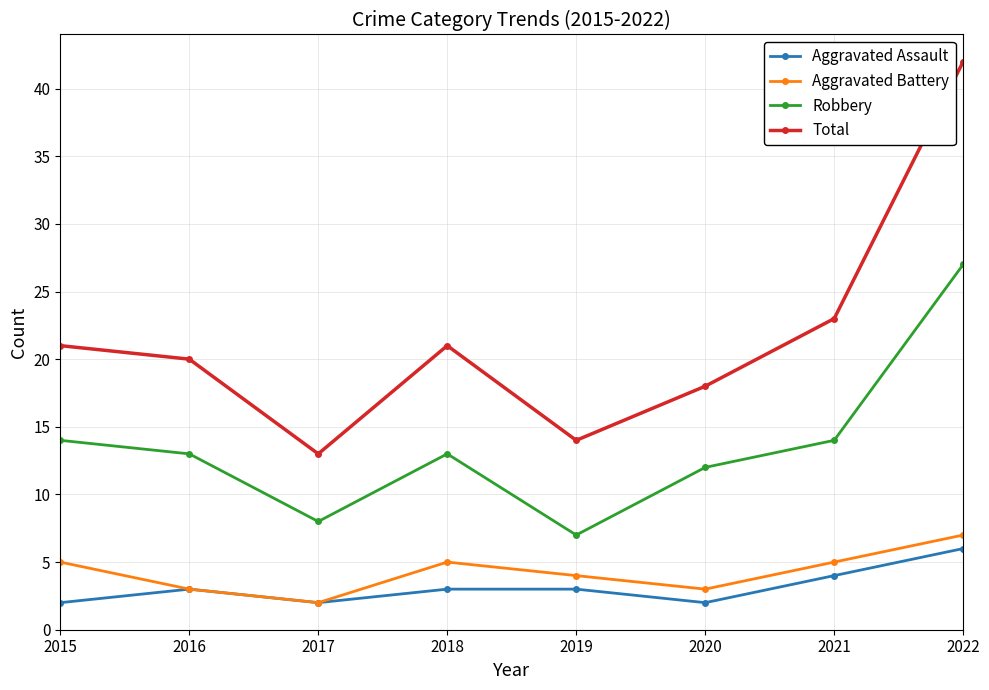

Where is the first local maximum for Aggravated Assault?

2016